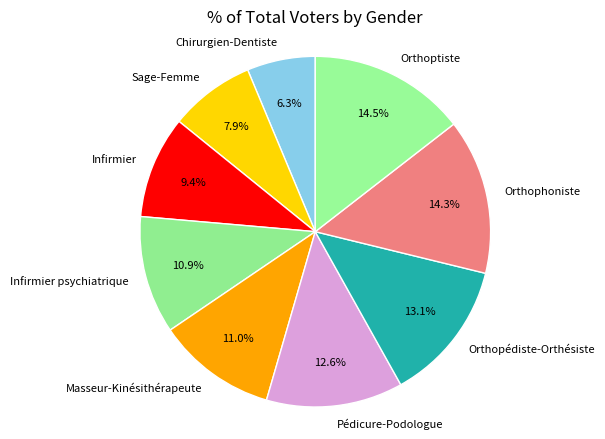

Does Masseur-Kinésithérapeute account for over 50% of the chart?

No